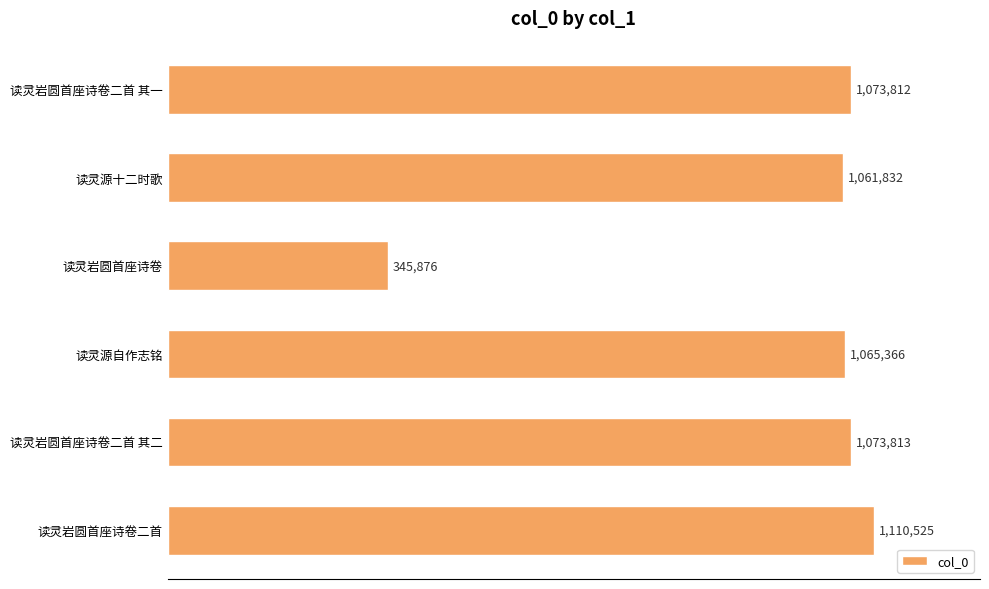

What is the smallest value displayed?

345876